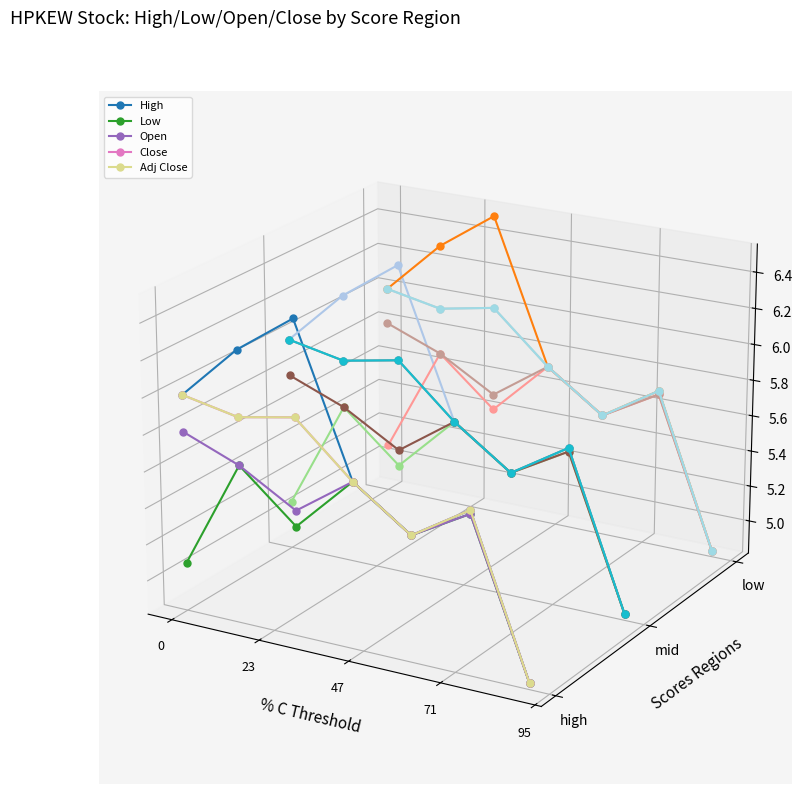

In Low, how many points are lower than both neighbors (excluding endpoints)?

2